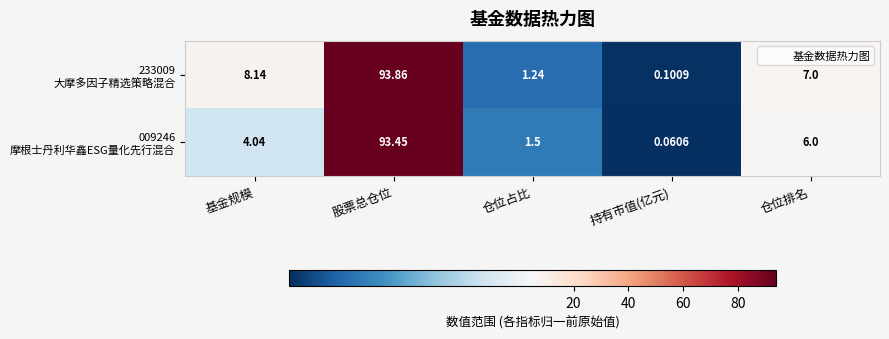

At which category is the sum across all series the highest?

股票总仓位